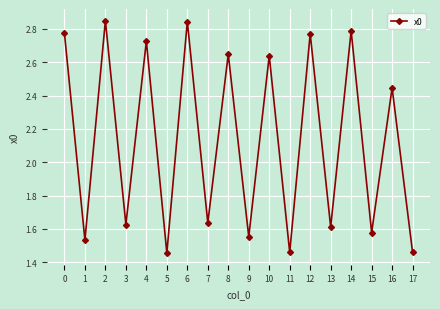

How many lines are shown in the chart?

1